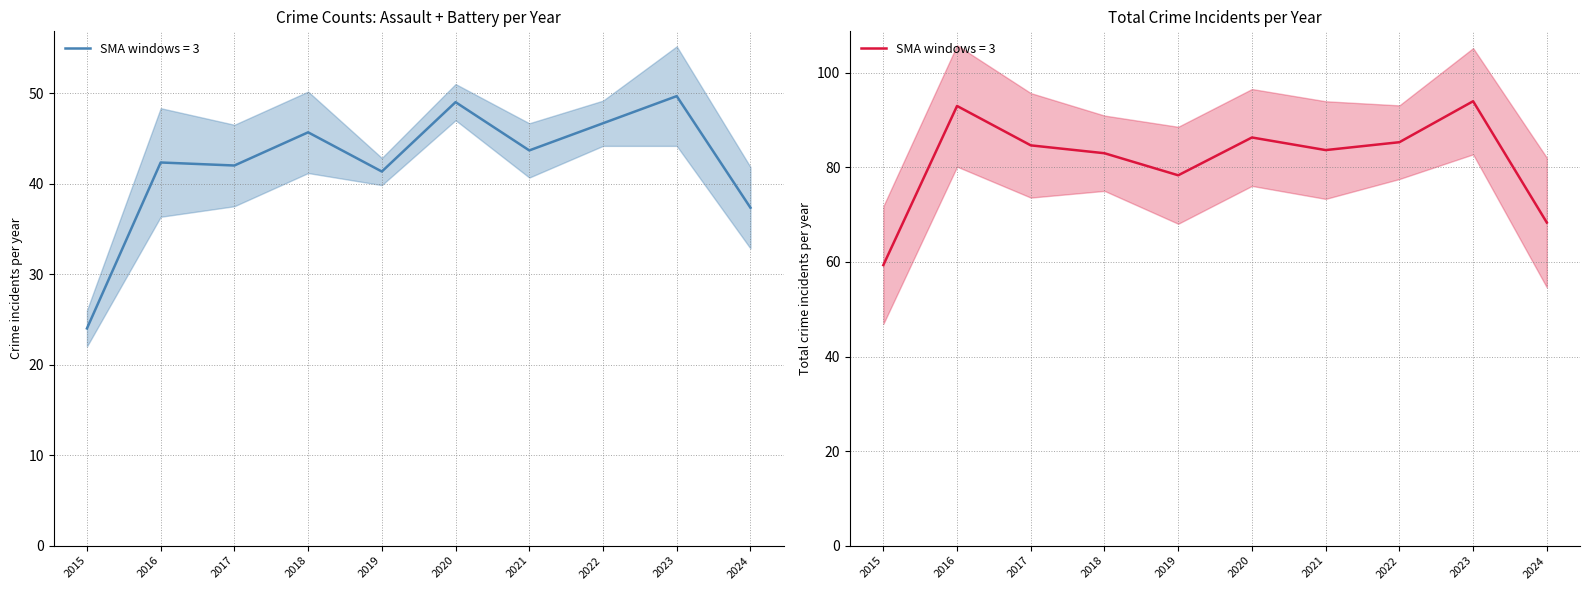

Which series has the widest spread of values?

Total